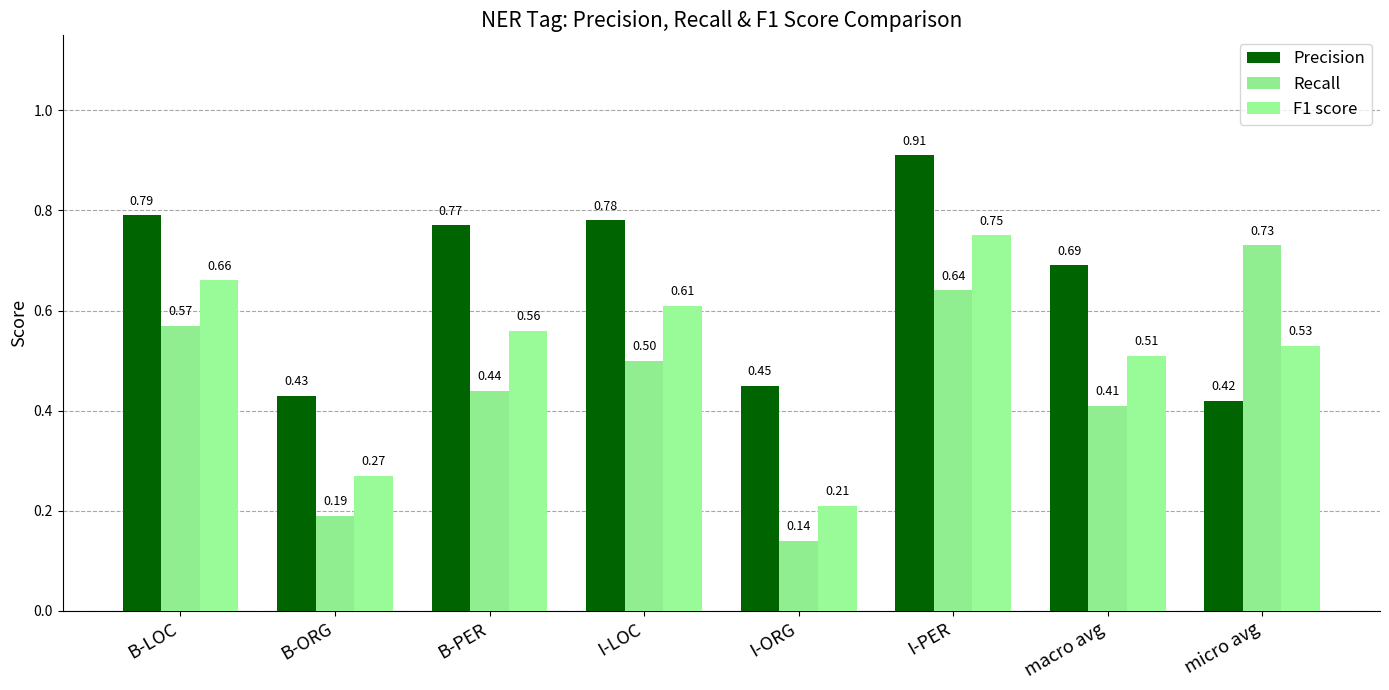

Read the F1 score value at micro avg.

0.5